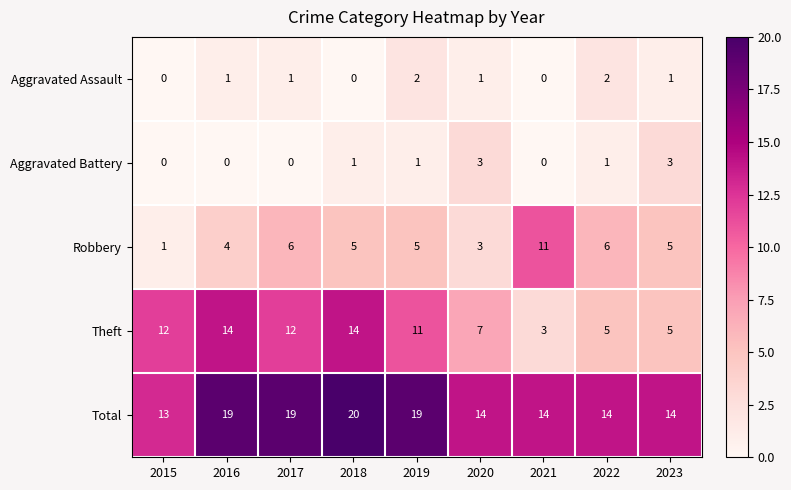

List the series in order of their peak value, lowest first.

Aggravated Assault, Aggravated Battery, Robbery, Theft, Total